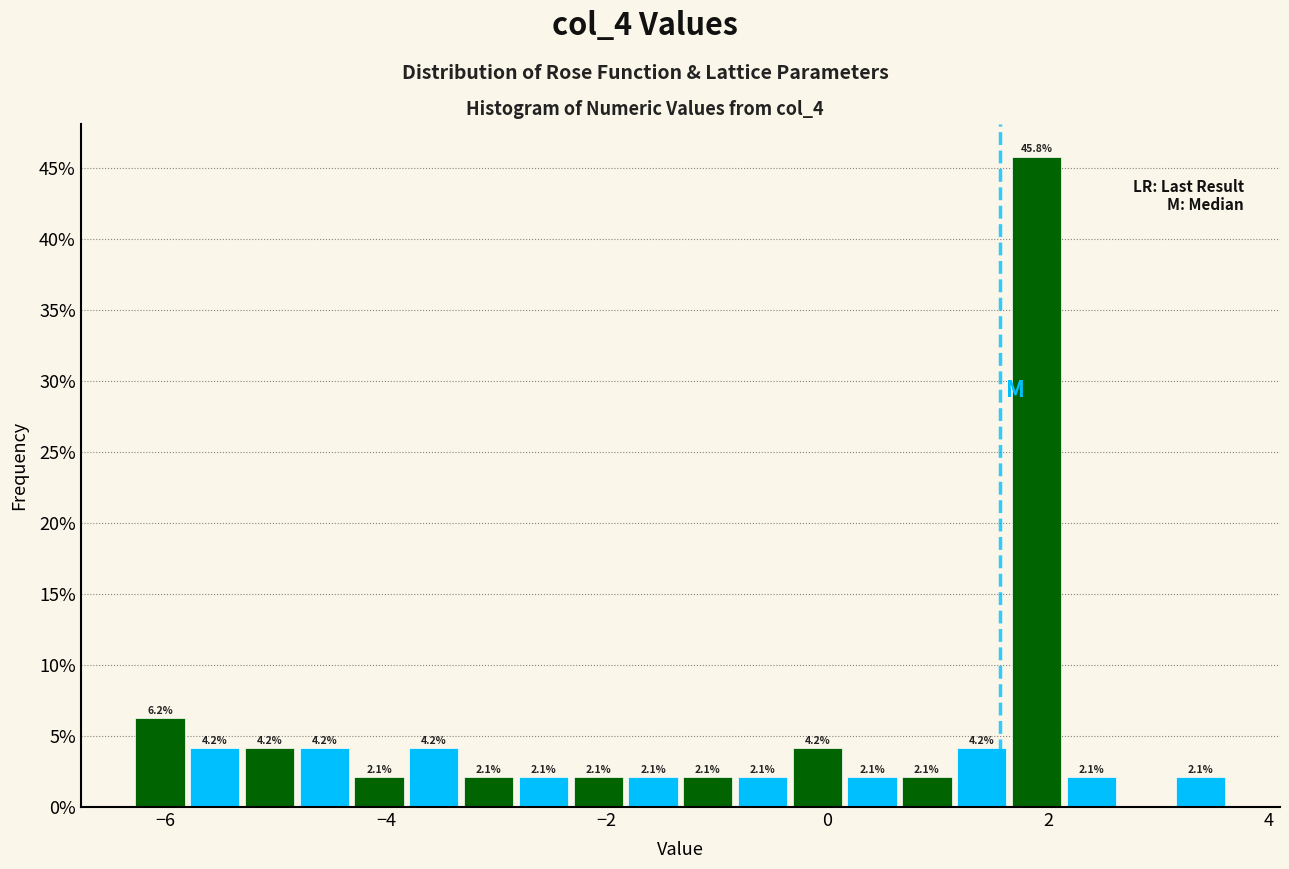

Around what value on the x-axis is the tallest bar? Give the approximate position of its centre, as read against the axis.

1.8